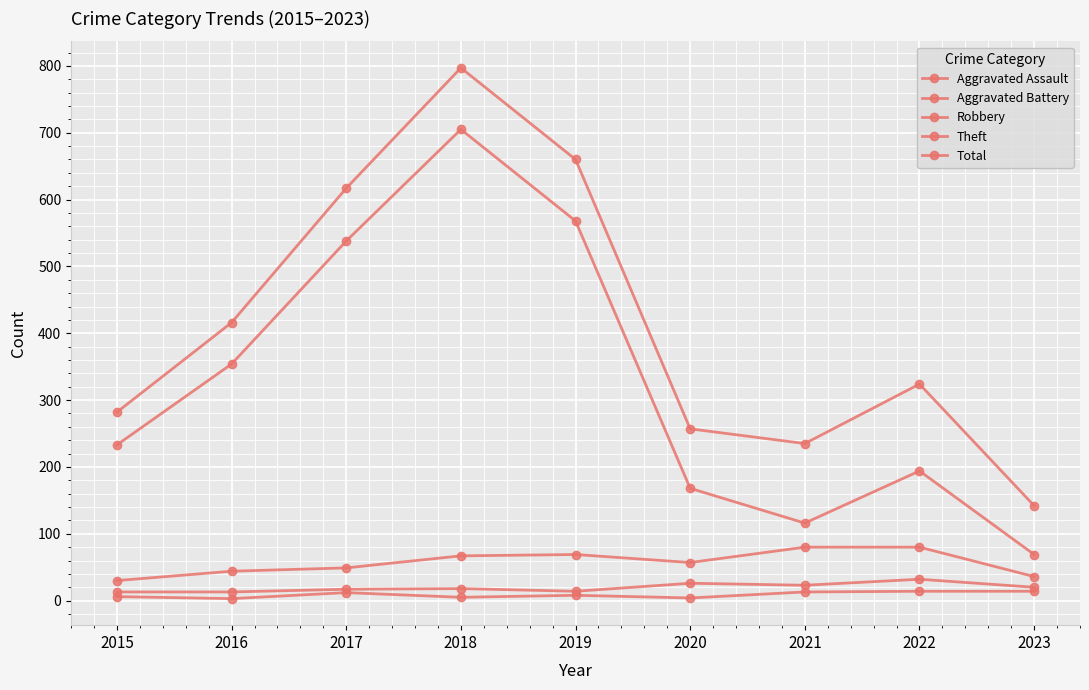

Count the number of categories in the chart.

9